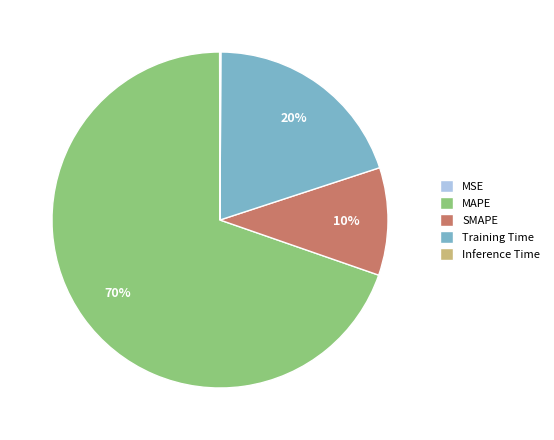

To the nearest percent, what percentage of the pie is MAPE?

70%